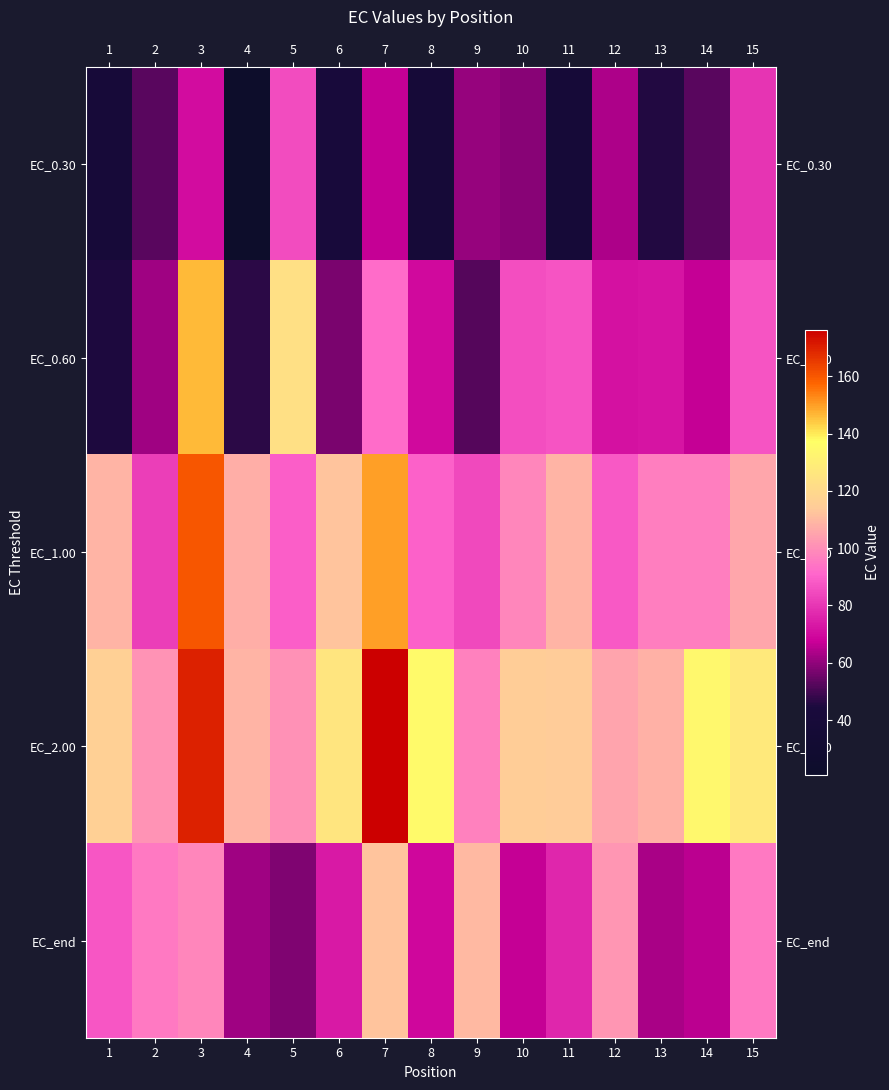

At which category does the chart reach its peak across all series?

7